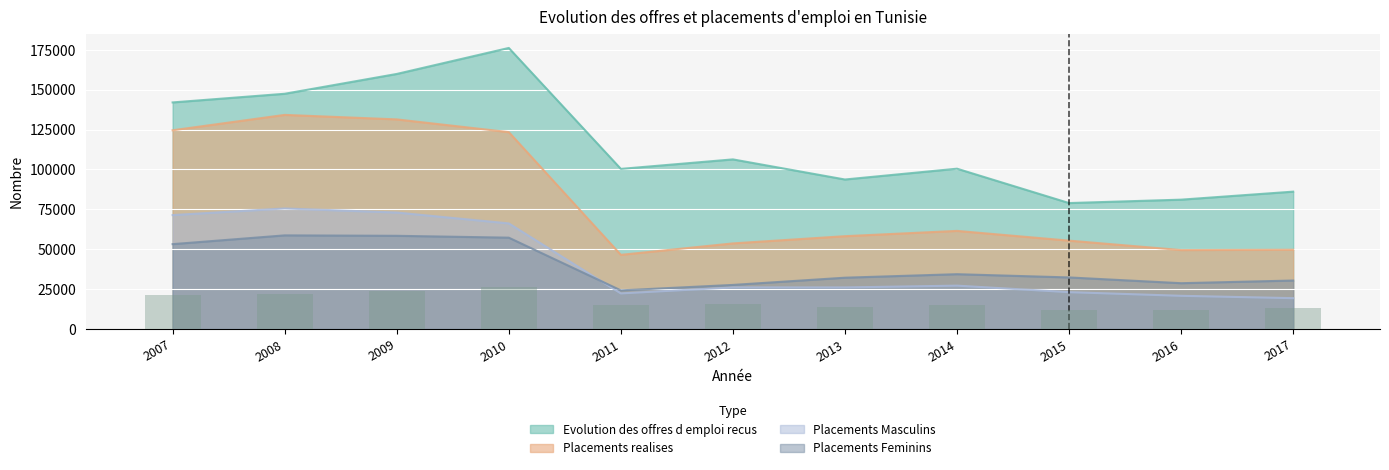

What is the greatest value displayed?

176196